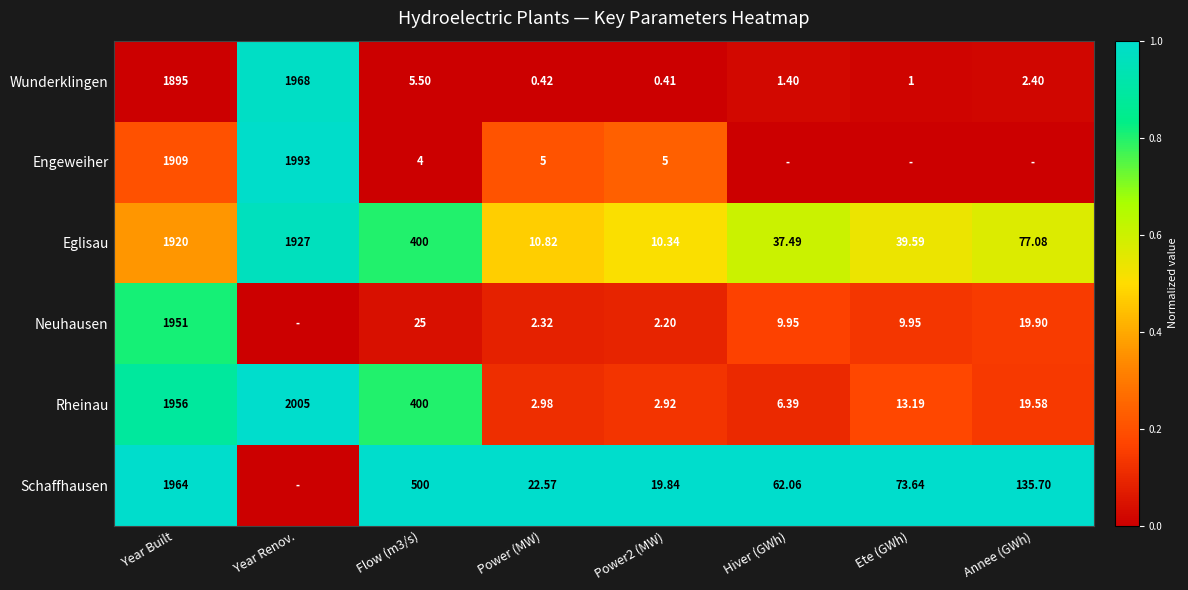

Between Power (MW) and Power2 (MW), which series saw the biggest shift?

Schaffhausen